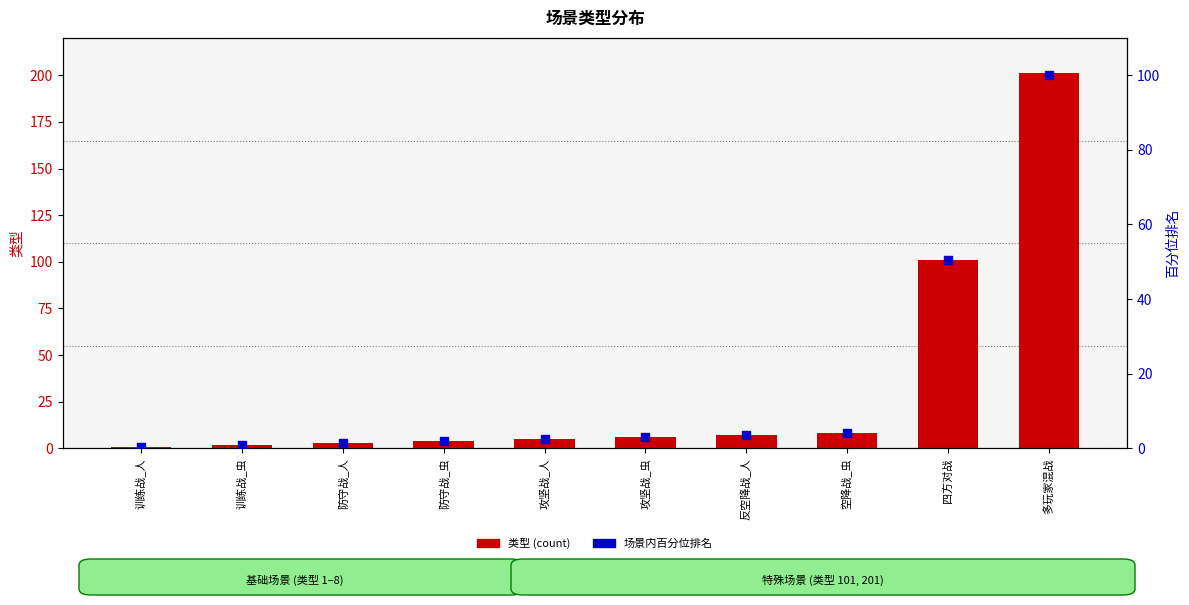

What are all the series names shown in the legend?

类型 (count), 场景内百分位排名